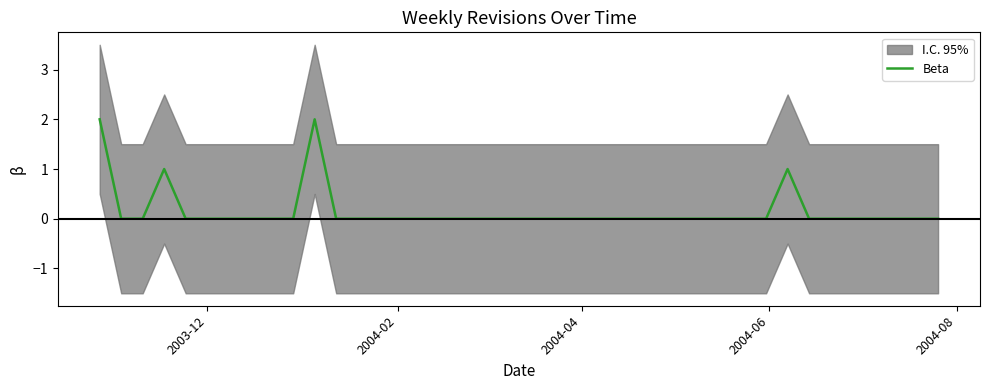

Where is the data nearest to the value 1?

2004-06